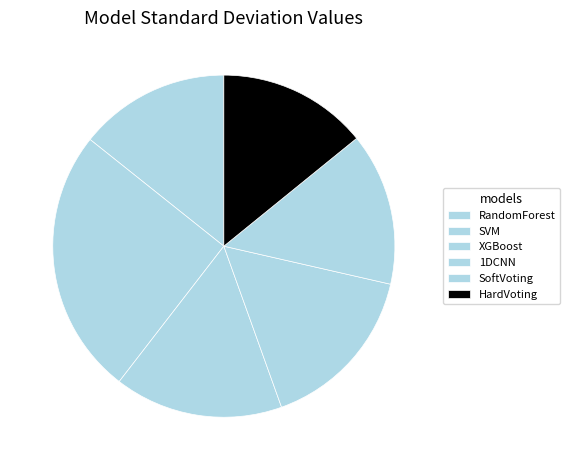

To the nearest percent, what portion does XGBoost represent?

16%